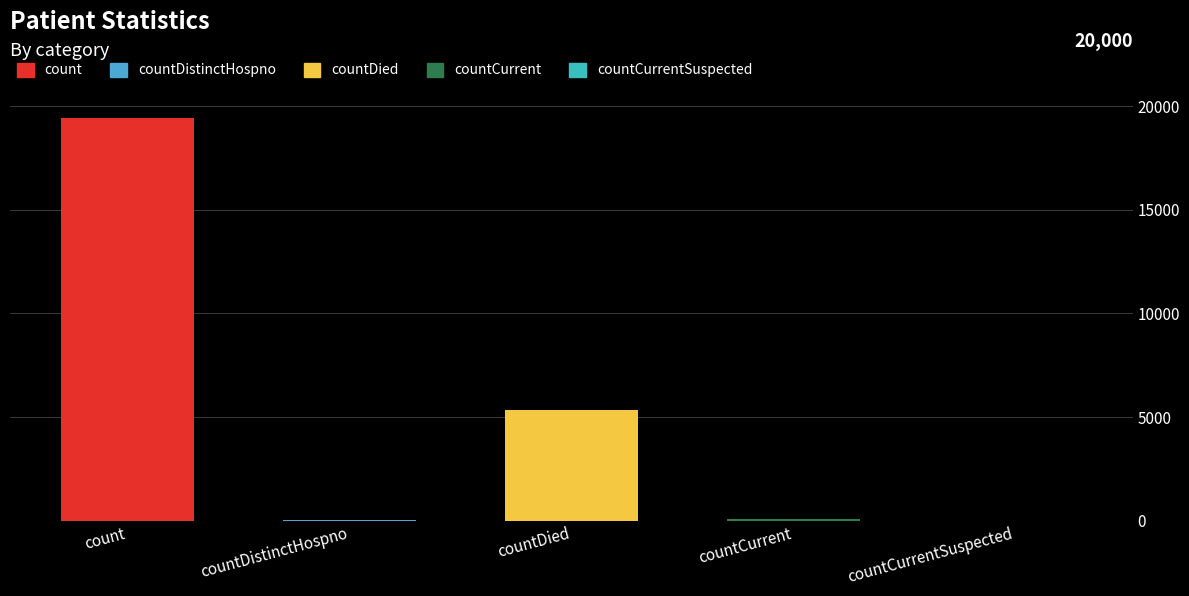

What is the greatest value displayed?

19420